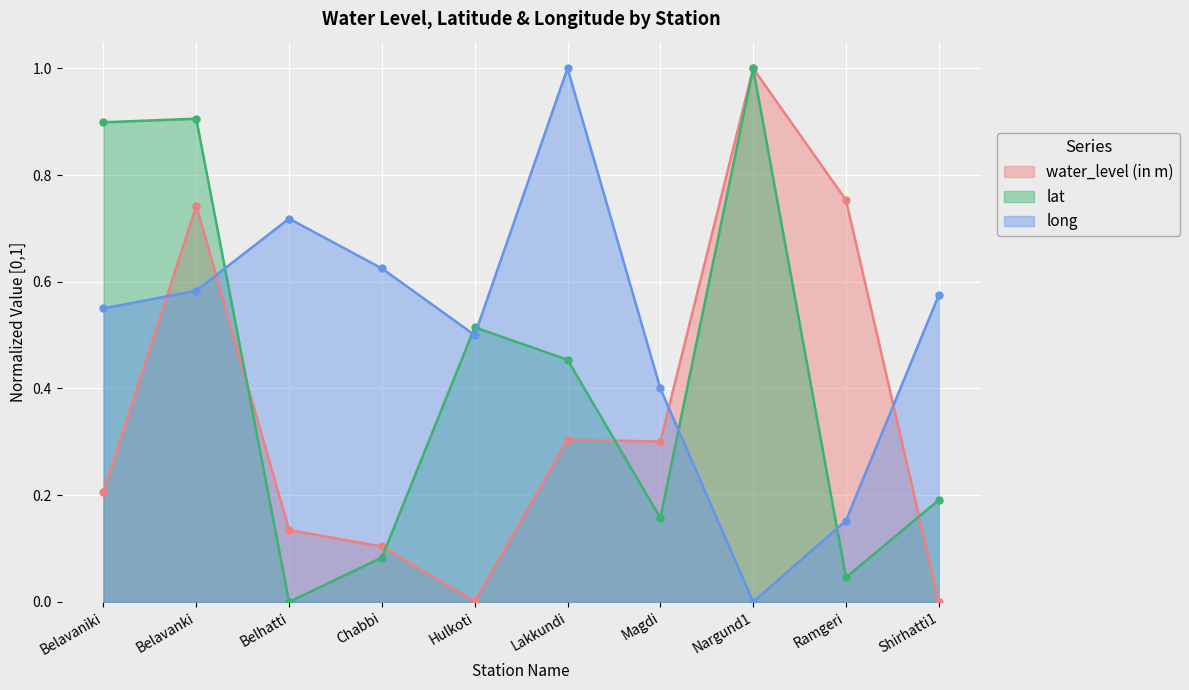

What is the difference between the maximum and second lowest values in the long series?

0.8